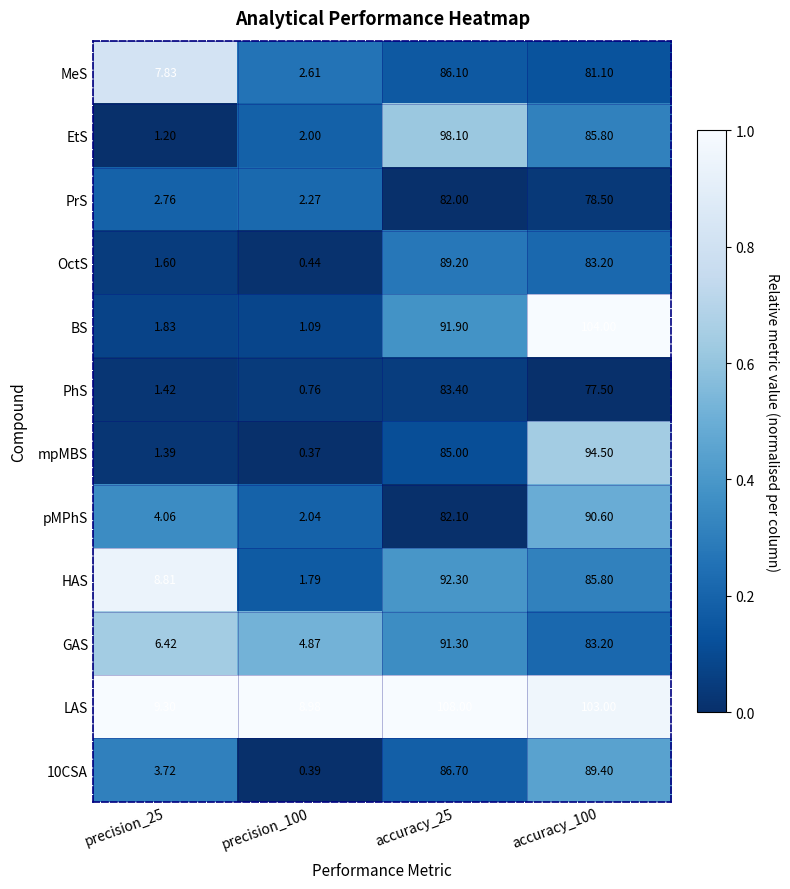

How many data points does each series have?

4